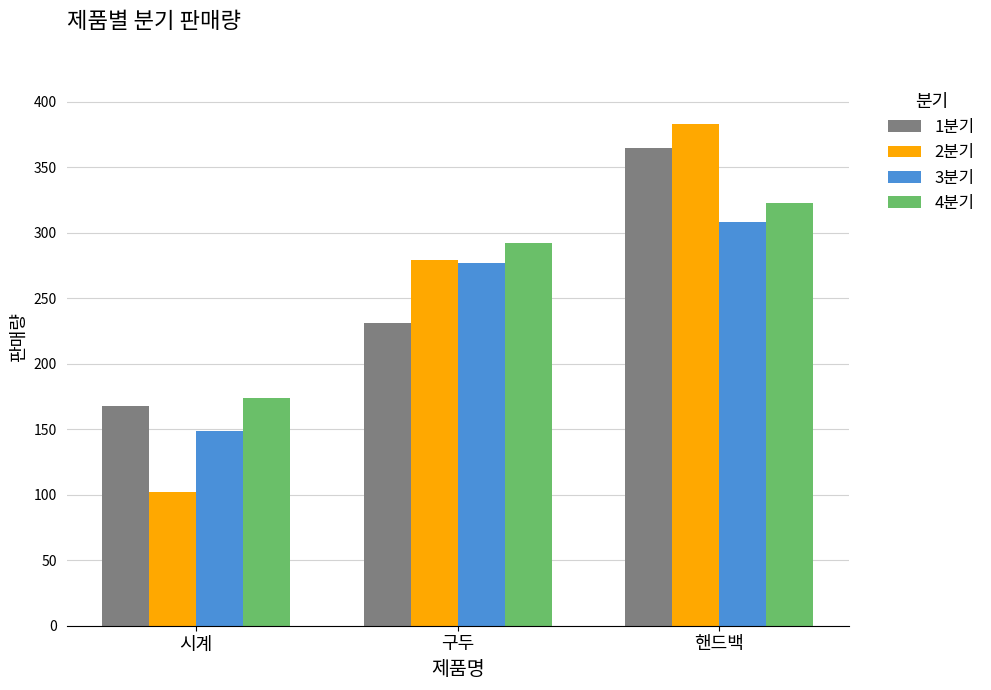

Reading left to right, what are all the values shown in this chart?

1분기: 168	231	365
2분기: 102	279	383
3분기: 149	277	308
4분기: 174	292	323